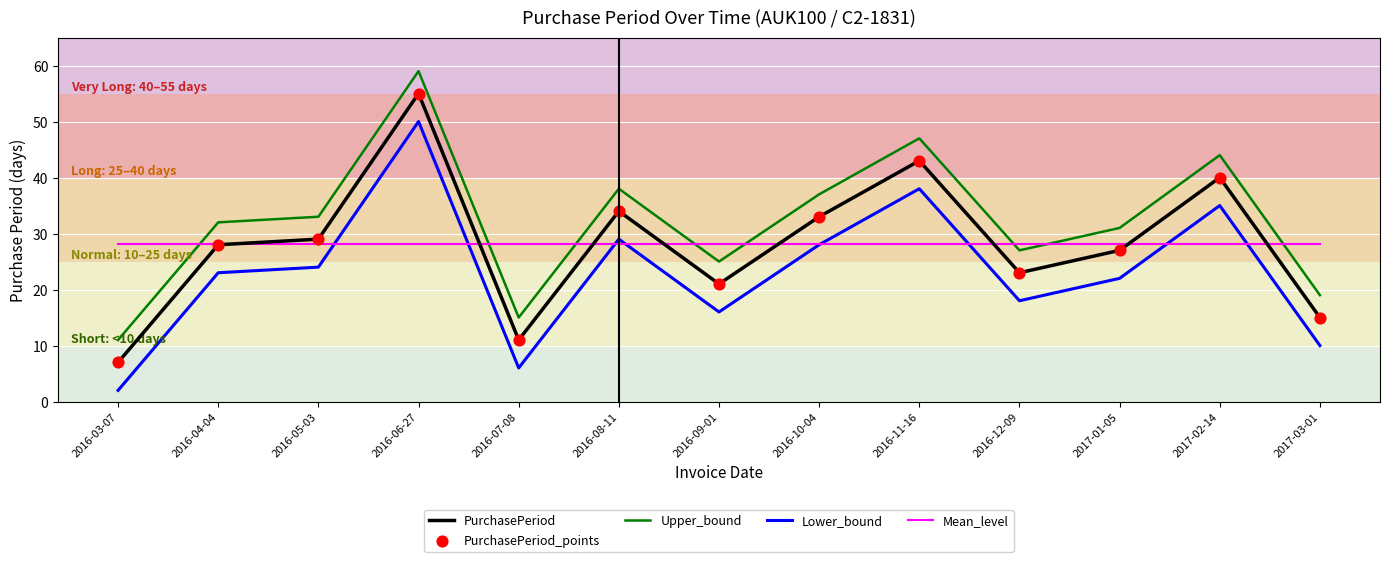

At which category is the sum across all series the highest?

2016-06-27